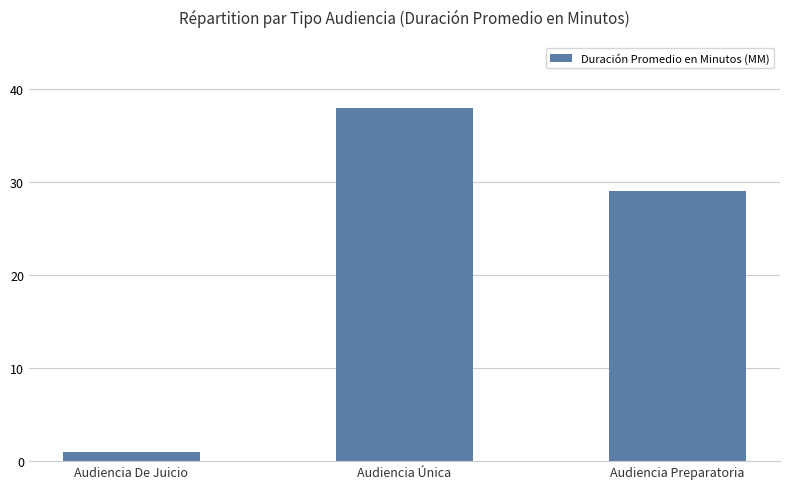

What is the label of the 2nd bar from the left?

Audiencia Única